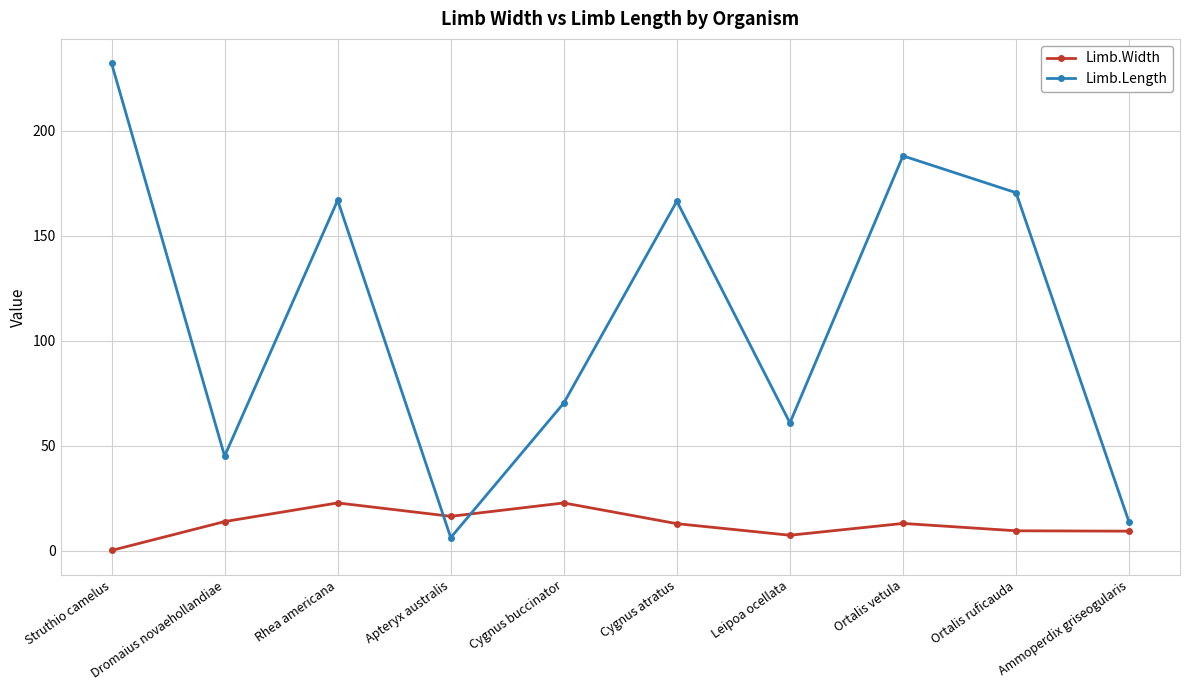

What is the difference between the highest and lowest values at Ortalis ruficauda?

161.0